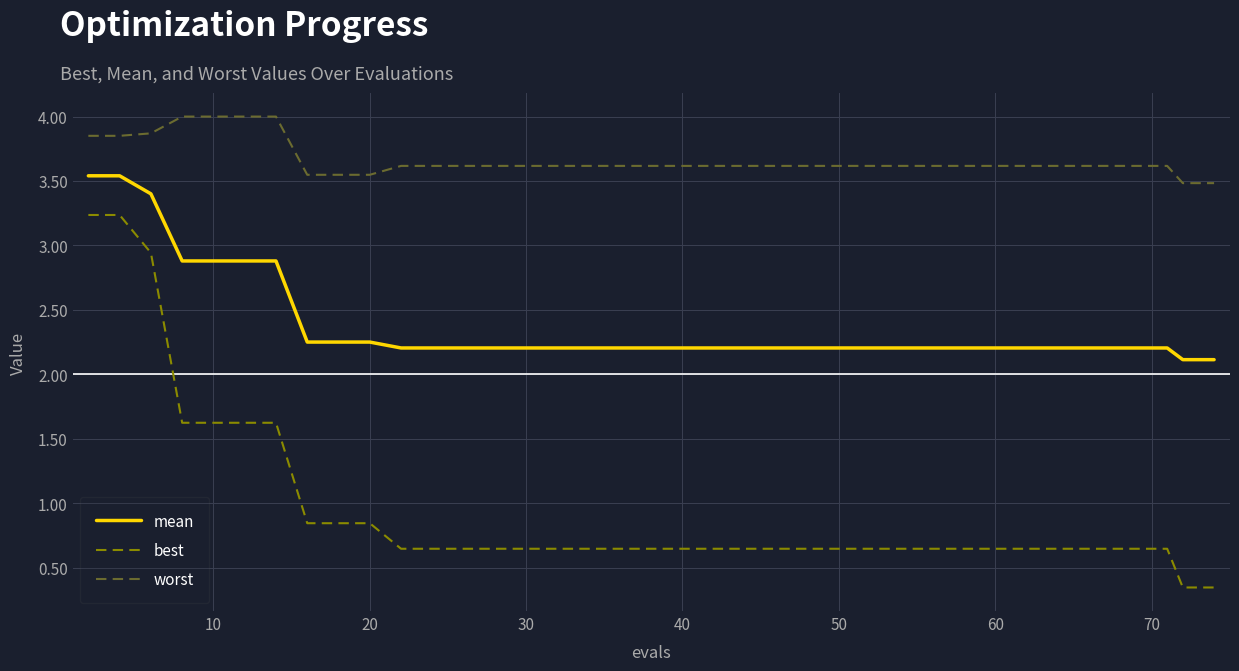

True or false: best and worst intersect in this chart.

False